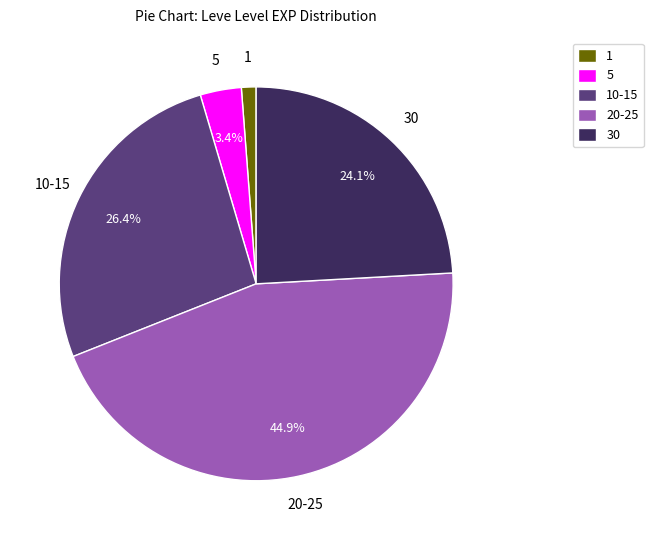

Does any single category account for the majority?

No